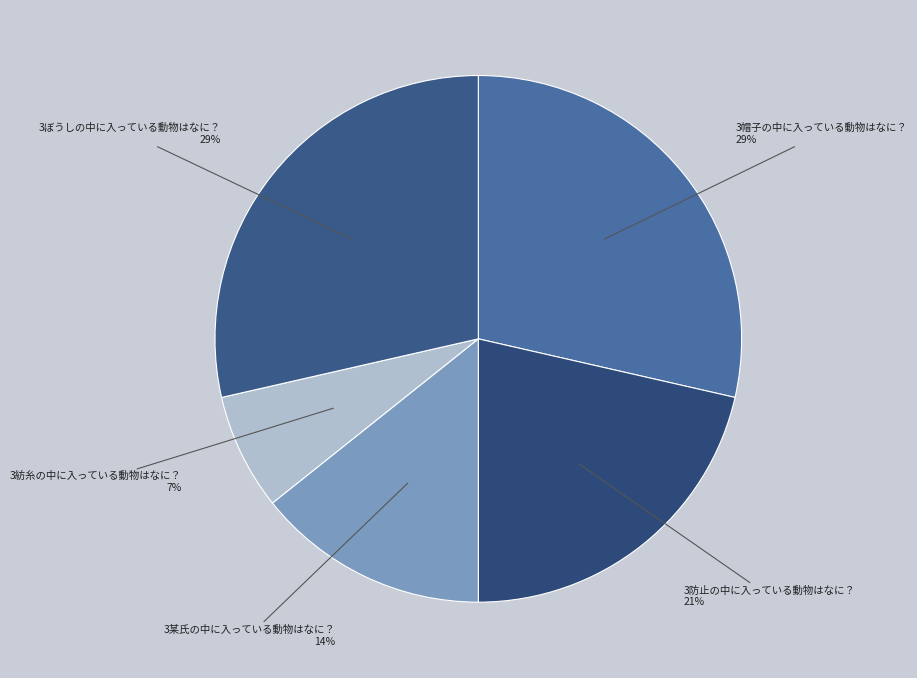

To the nearest percent, what percentage of the pie is 3防止の中に入っている動物はなに？?

21%